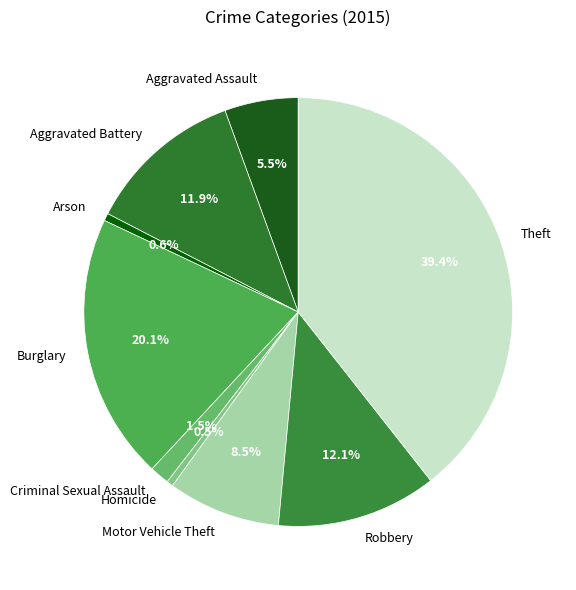

Is there a majority slice in this chart?

No